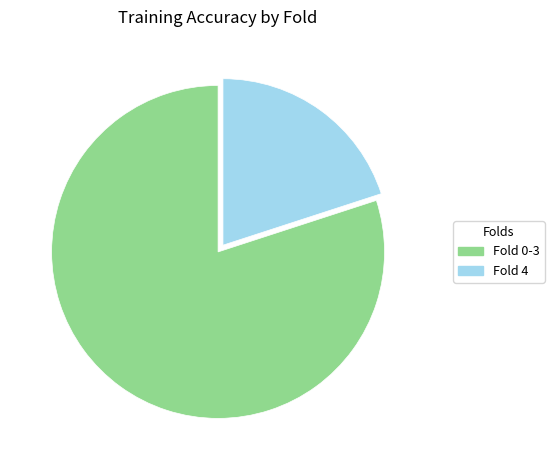

Combined, do Fold 0-3 and Fold 4 account for over 50%?

Yes